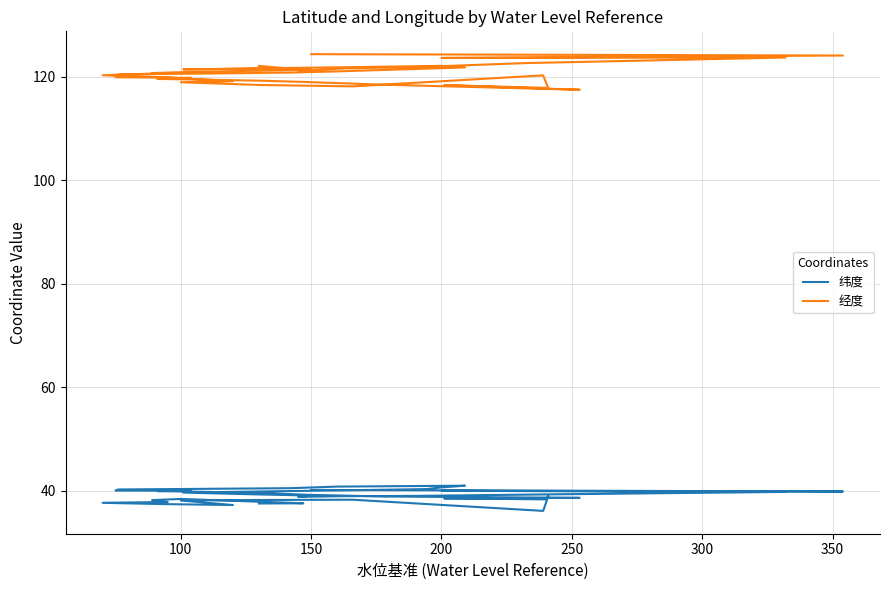

What is the average value of the 经度 series?

120.7